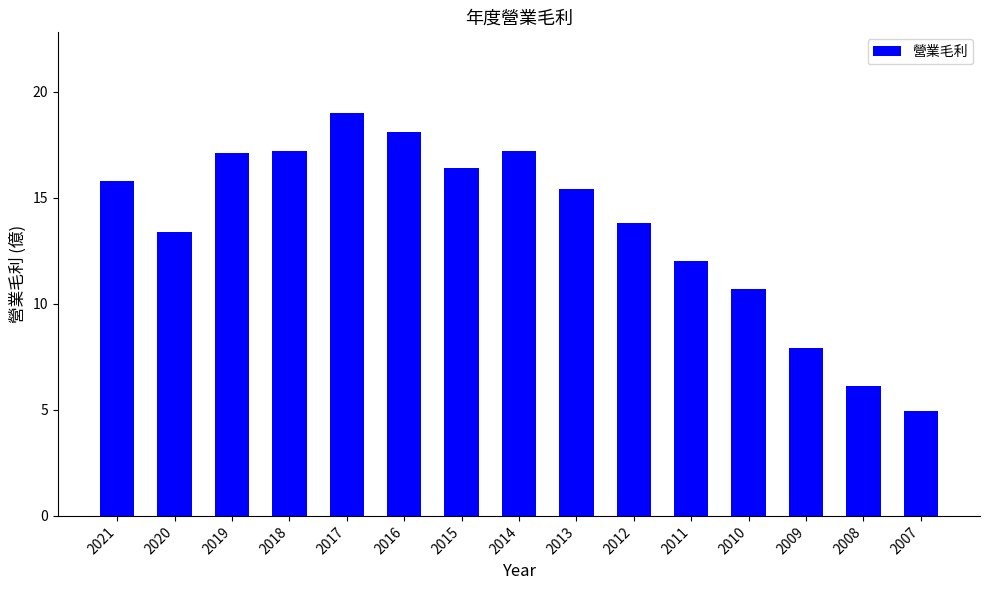

What is the sum of the values at 2009 and 2012?

21.7